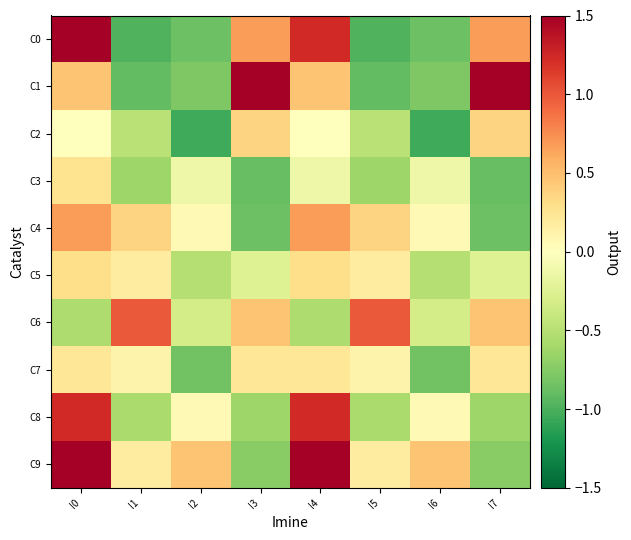

Reading left to right, what are all the values shown in this chart?

C0: I0=2.1	I1=-1.0	I2=-0.9	I3=0.7	I4=1.2	I5=-1.0	I6=-0.9	I7=0.7
C1: I0=0.5	I1=-0.9	I2=-0.8	I3=1.6	I4=0.5	I5=-0.9	I6=-0.8	I7=1.6
C2: I0=0.0	I1=-0.5	I2=-1.1	I3=0.4	I4=0.0	I5=-0.5	I6=-1.1	I7=0.4
C3: I0=0.3	I1=-0.6	I2=-0.1	I3=-0.9	I4=-0.1	I5=-0.6	I6=-0.1	I7=-0.9
C4: I0=0.7	I1=0.4	I2=0.1	I3=-0.9	I4=0.7	I5=0.4	I6=0.1	I7=-0.9
C5: I0=0.3	I1=0.2	I2=-0.5	I3=-0.3	I4=0.3	I5=0.2	I6=-0.5	I7=-0.3
C6: I0=-0.5	I1=1.0	I2=-0.3	I3=0.5	I4=-0.5	I5=1.0	I6=-0.3	I7=0.5
C7: I0=0.2	I1=0.1	I2=-0.8	I3=0.2	I4=0.2	I5=0.1	I6=-0.8	I7=0.2
C8: I0=1.2	I1=-0.6	I2=0.1	I3=-0.6	I4=1.2	I5=-0.6	I6=0.1	I7=-0.6
C9: I0=1.6	I1=0.2	I2=0.5	I3=-0.7	I4=1.6	I5=0.2	I6=0.5	I7=-0.7